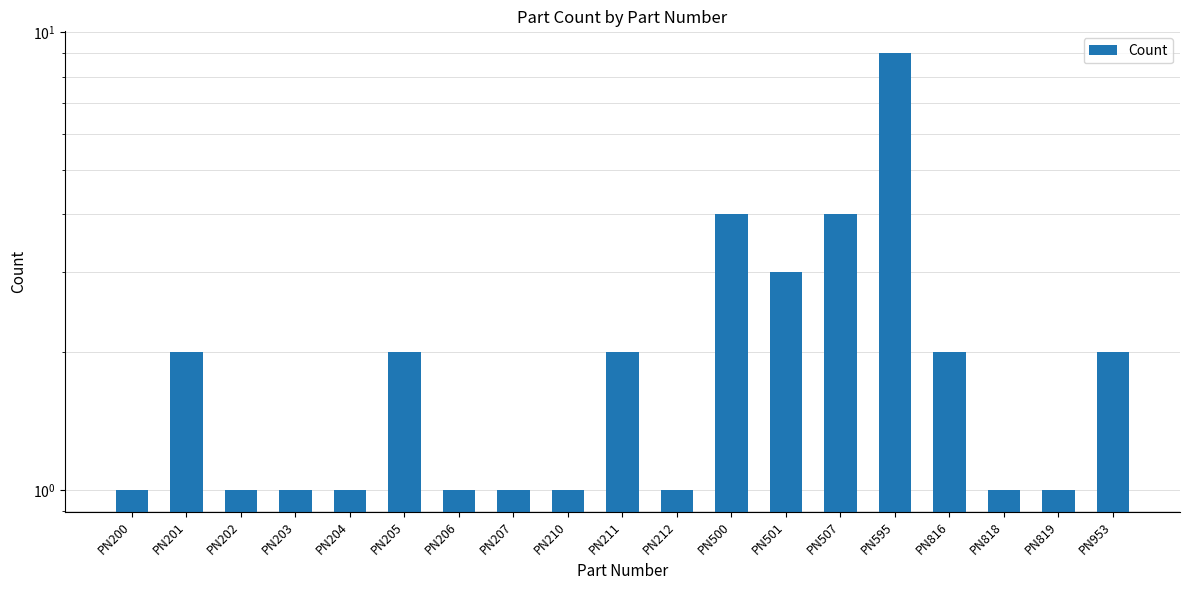

Which category has the lowest value across all series?

PN200